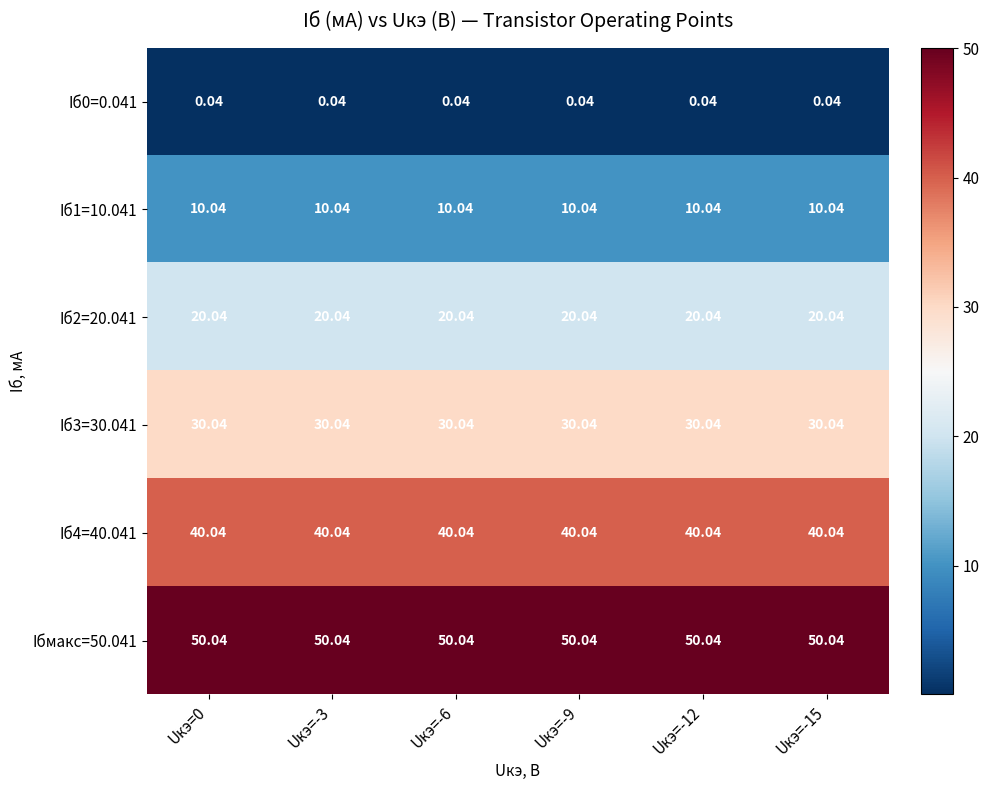

Is the value of Iб1=10.041 at Uкэ=-15 greater than the value of Iб3=30.041 at Uкэ=-9?

No